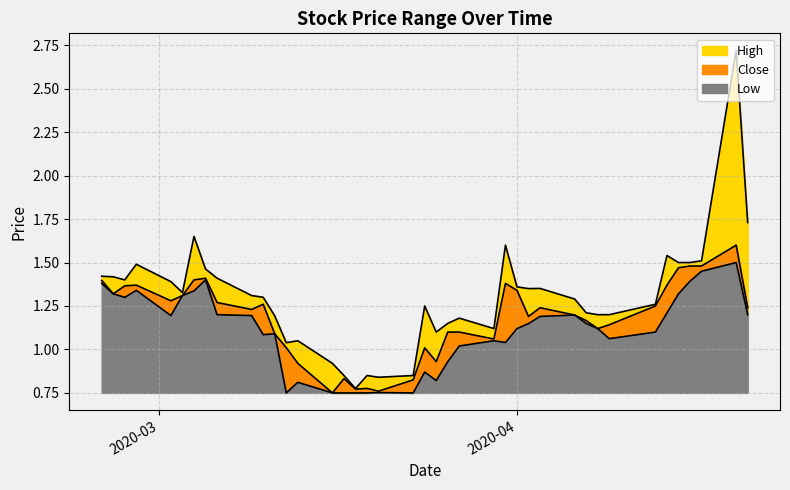

What is the difference between the highest and lowest values at 2020-04-02?

0.2